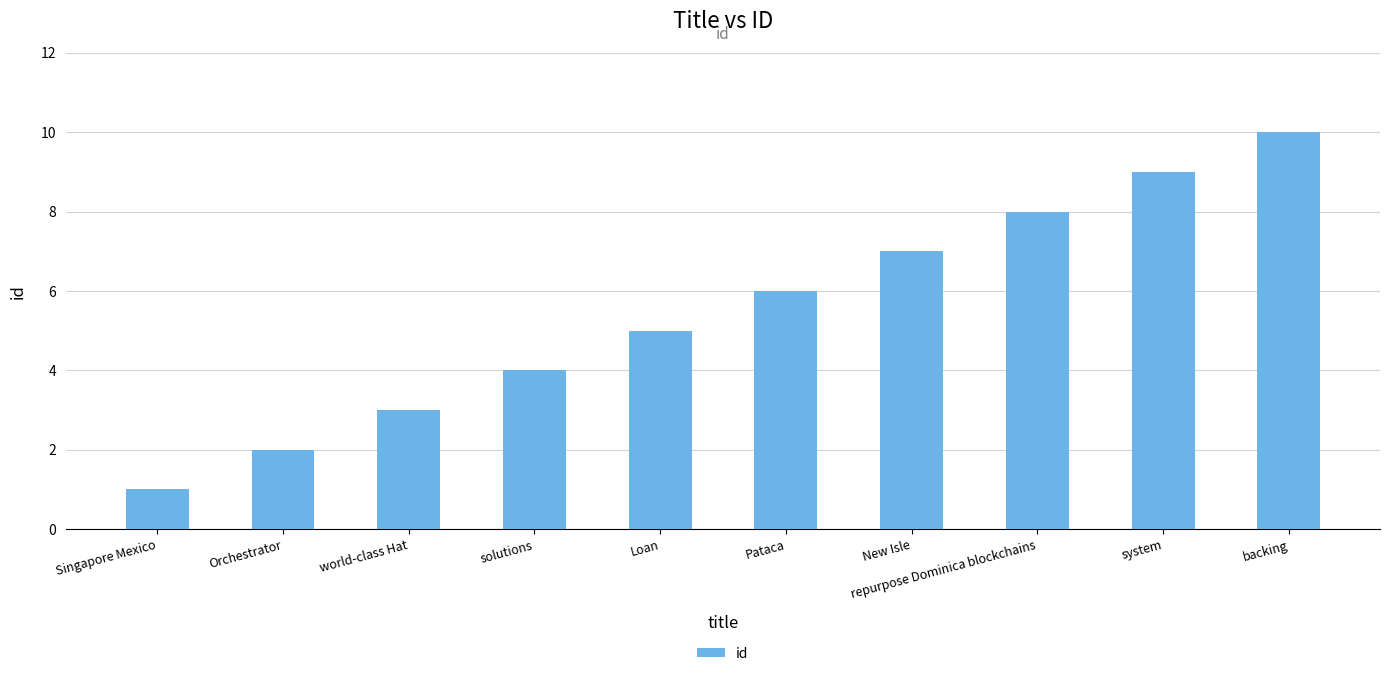

What is the greatest value displayed?

10